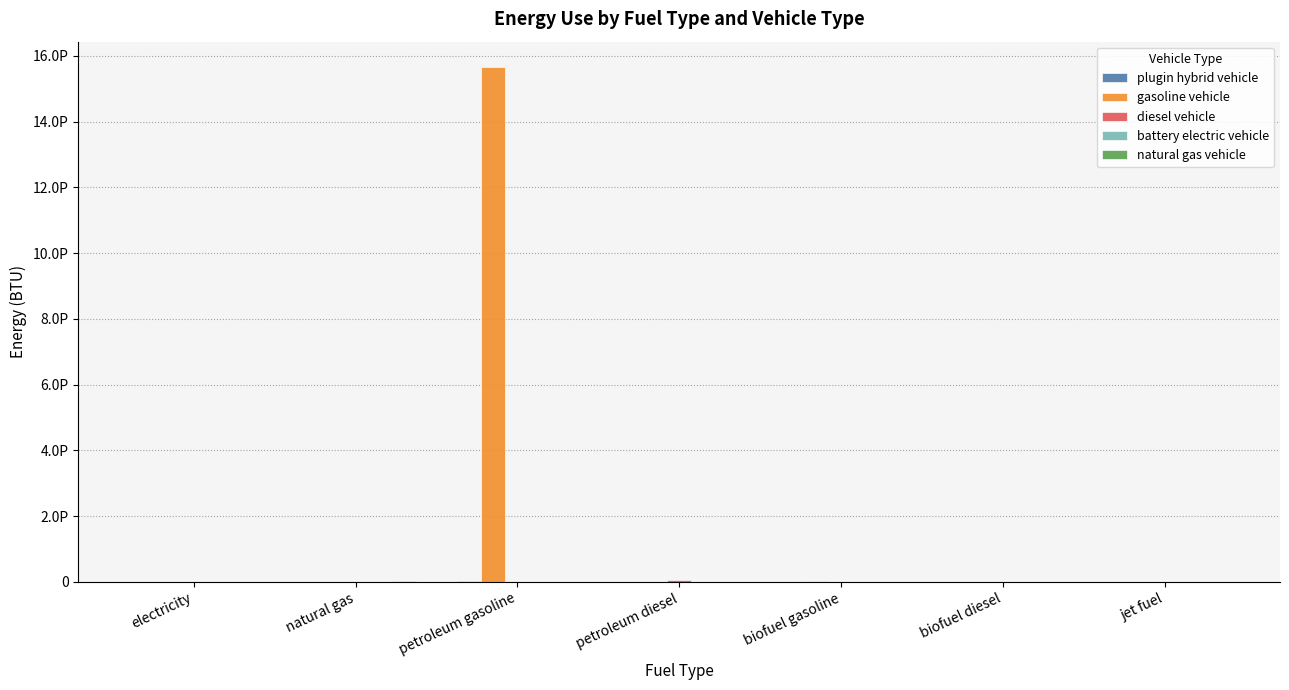

Does the chart contain stacked bars?

No